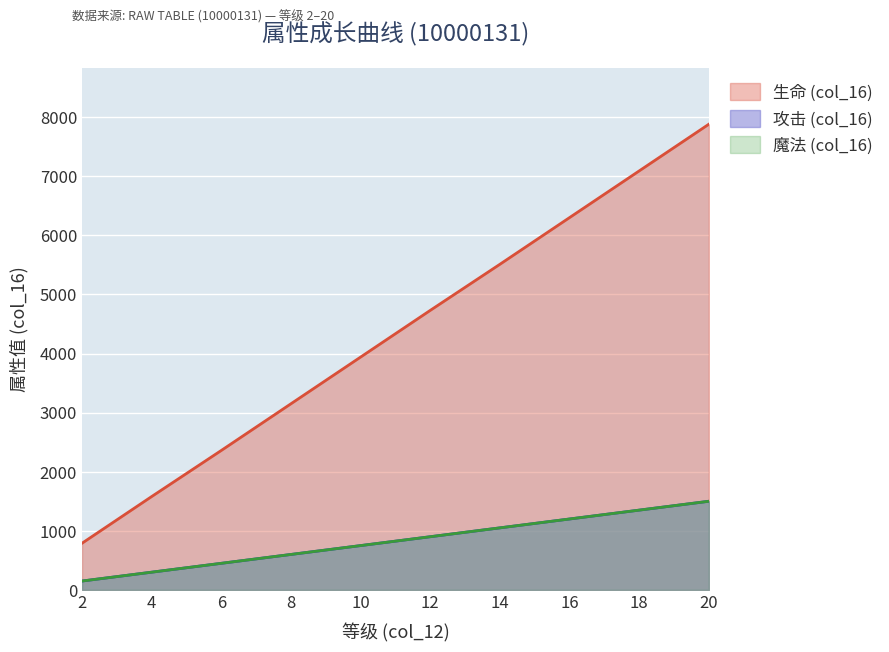

Reading left to right, transcribe all the data shown in this chart.

生命 (col_16): 790	1580	2360	3150	3940	4730	5510	6300	7090	7880
攻击 (col_16): 150	300	450	600	750	900	1050	1200	1350	1500
魔法 (col_16): 150	300	450	600	750	900	1050	1200	1350	1500